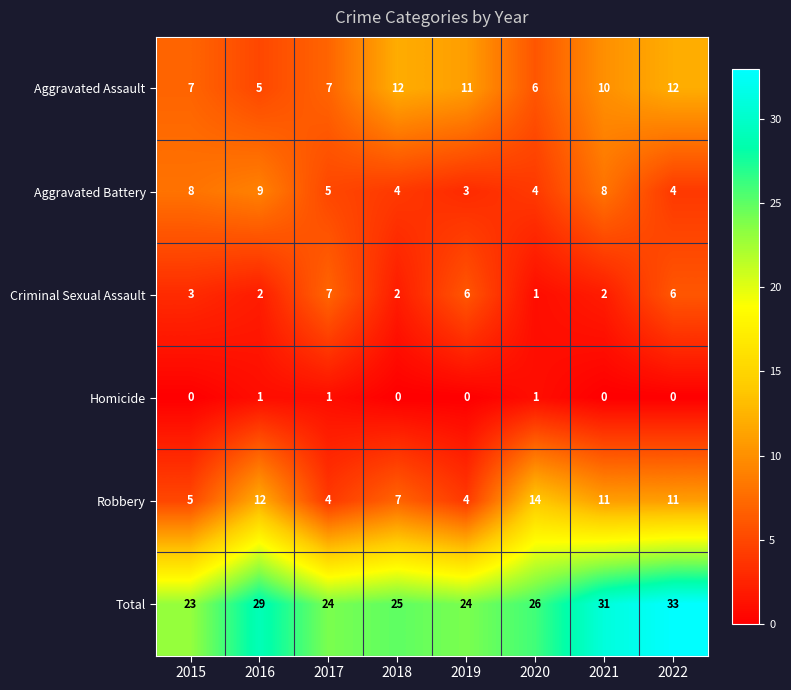

True or false: Homicide has a value of 0 at 2017.

False